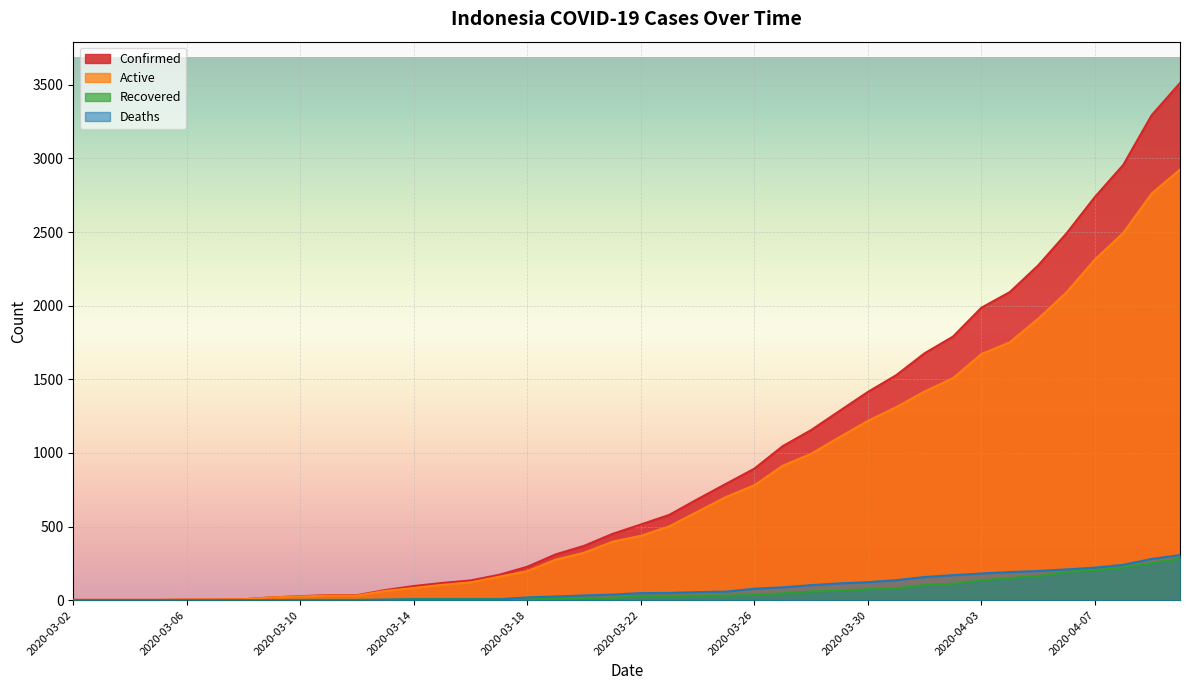

Reading left to right, transcribe all the data shown in this chart.

Confirmed: 2020-03-02=2	2020-03-03=2	2020-03-04=2	2020-03-05=2	2020-03-06=4	2020-03-07=4	2020-03-08=6	2020-03-09=19	2020-03-10=27	2020-03-11=34	2020-03-12=34	2020-03-13=69	2020-03-14=96	2020-03-15=117	2020-03-16=134	2020-03-17=172	2020-03-18=227	2020-03-19=311	2020-03-20=369	2020-03-21=450	2020-03-22=514	2020-03-23=579	2020-03-24=686	2020-03-25=790	2020-03-26=893	2020-03-27=1046	2020-03-28=1155	2020-03-29=1285	2020-03-30=1414	2020-03-31=1528	2020-04-01=1677	2020-04-02=1790	2020-04-03=1986	2020-04-04=2092	2020-04-05=2273	2020-04-06=2491	2020-04-07=2738	2020-04-08=2956	2020-04-09=3293	2020-04-10=3512
Active: 2020-03-02=2	2020-03-03=2	2020-03-04=2	2020-03-05=2	2020-03-06=4	2020-03-07=4	2020-03-08=6	2020-03-09=19	2020-03-10=25	2020-03-11=31	2020-03-12=31	2020-03-13=63	2020-03-14=83	2020-03-15=104	2020-03-16=121	2020-03-17=159	2020-03-18=197	2020-03-19=275	2020-03-20=322	2020-03-21=397	2020-03-22=437	2020-03-23=501	2020-03-24=601	2020-03-25=701	2020-03-26=780	2020-03-27=913	2020-03-28=994	2020-03-29=1107	2020-03-30=1217	2020-03-31=1311	2020-04-01=1417	2020-04-02=1508	2020-04-03=1671	2020-04-04=1751	2020-04-05=1911	2020-04-06=2090	2020-04-07=2313	2020-04-08=2494	2020-04-09=2761	2020-04-10=2924
Recovered: 2020-03-02=0	2020-03-03=0	2020-03-04=0	2020-03-05=0	2020-03-06=0	2020-03-07=0	2020-03-08=0	2020-03-09=0	2020-03-10=2	2020-03-11=2	2020-03-12=2	2020-03-13=2	2020-03-14=8	2020-03-15=8	2020-03-16=8	2020-03-17=8	2020-03-18=11	2020-03-19=11	2020-03-20=15	2020-03-21=15	2020-03-22=29	2020-03-23=29	2020-03-24=30	2020-03-25=31	2020-03-26=35	2020-03-27=46	2020-03-28=59	2020-03-29=64	2020-03-30=75	2020-03-31=81	2020-04-01=103	2020-04-02=112	2020-04-03=134	2020-04-04=150	2020-04-05=164	2020-04-06=192	2020-04-07=204	2020-04-08=222	2020-04-09=252	2020-04-10=282
Deaths: 2020-03-02=0	2020-03-03=0	2020-03-04=0	2020-03-05=0	2020-03-06=0	2020-03-07=0	2020-03-08=0	2020-03-09=0	2020-03-10=0	2020-03-11=1	2020-03-12=1	2020-03-13=4	2020-03-14=5	2020-03-15=5	2020-03-16=5	2020-03-17=5	2020-03-18=19	2020-03-19=25	2020-03-20=32	2020-03-21=38	2020-03-22=48	2020-03-23=49	2020-03-24=55	2020-03-25=58	2020-03-26=78	2020-03-27=87	2020-03-28=102	2020-03-29=114	2020-03-30=122	2020-03-31=136	2020-04-01=157	2020-04-02=170	2020-04-03=181	2020-04-04=191	2020-04-05=198	2020-04-06=209	2020-04-07=221	2020-04-08=240	2020-04-09=280	2020-04-10=306